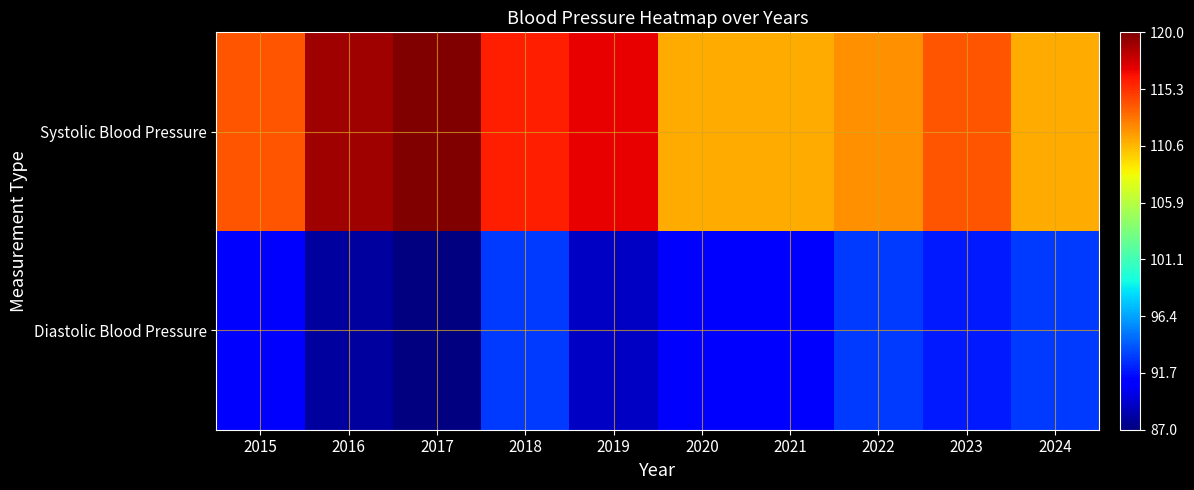

How many series are shown in this chart?

2